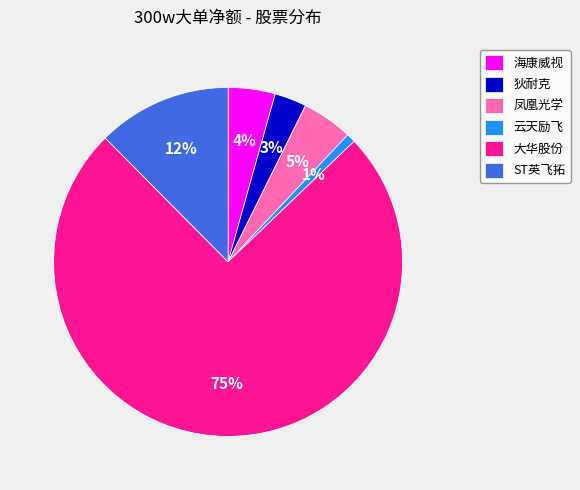

Combined, do 凤凰光学 and 海康威视 account for over 50%?

No